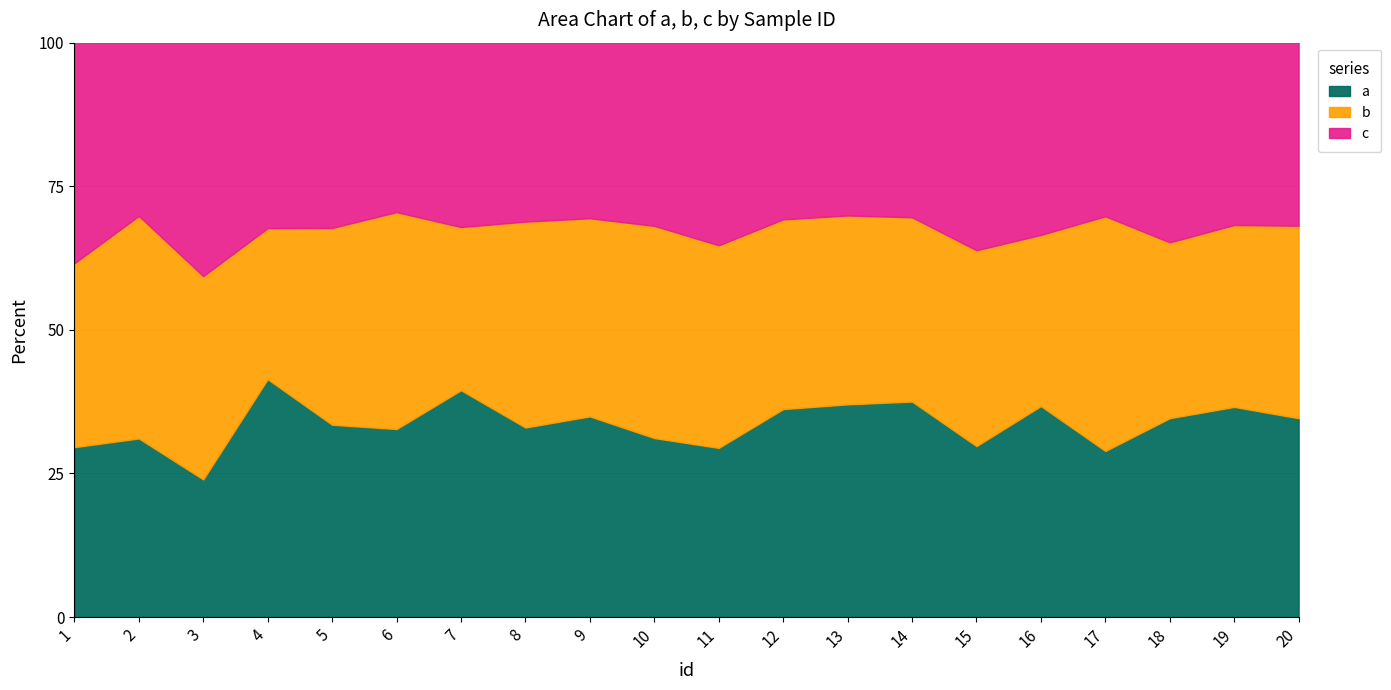

The value of c at 17 is 1219820. True or false?

False